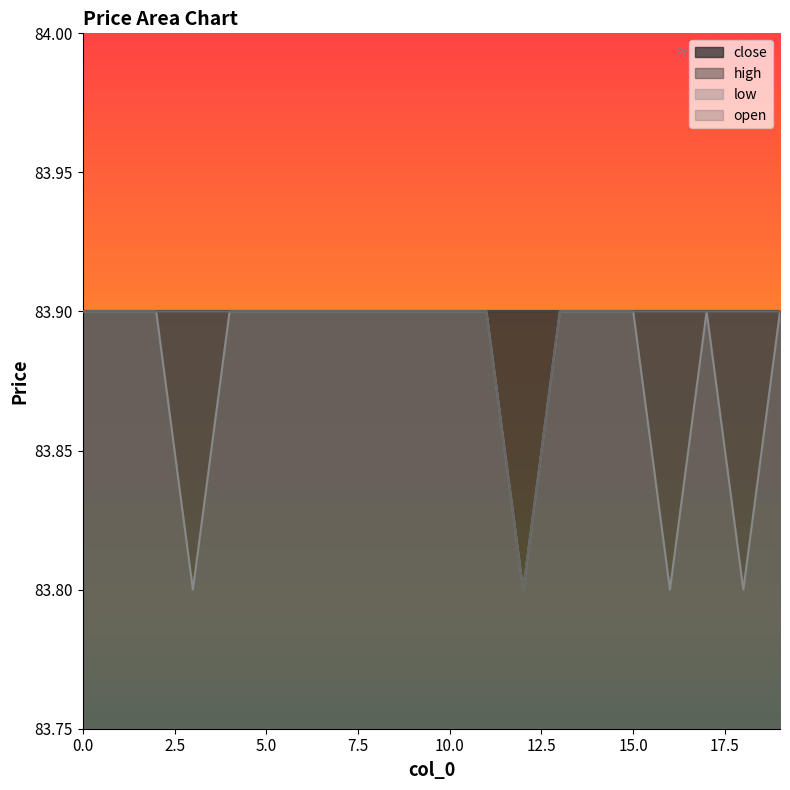

Is the value of open at 19 greater than the value of low at 18?

Yes